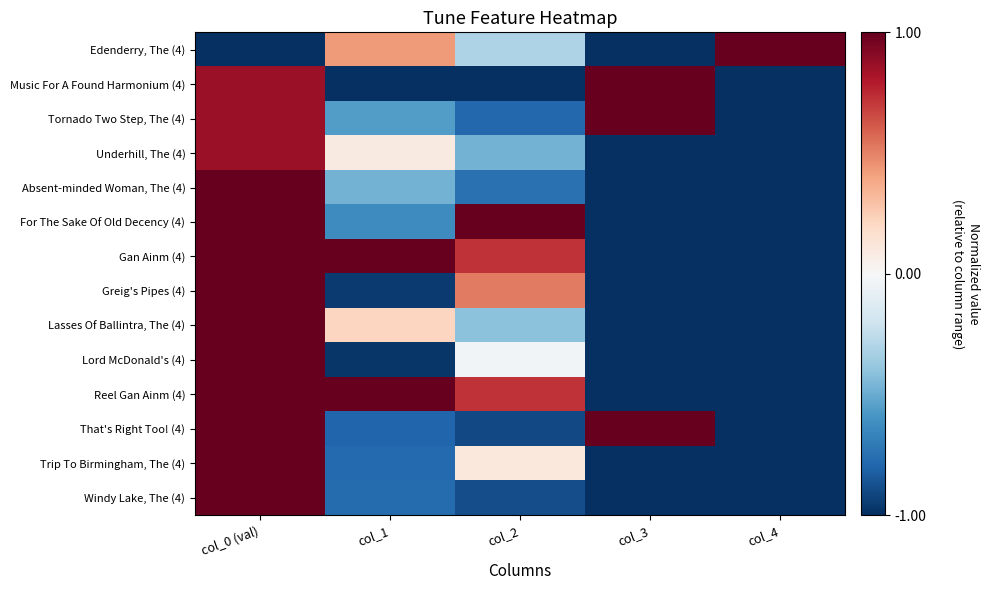

How many data points does each series have?

5